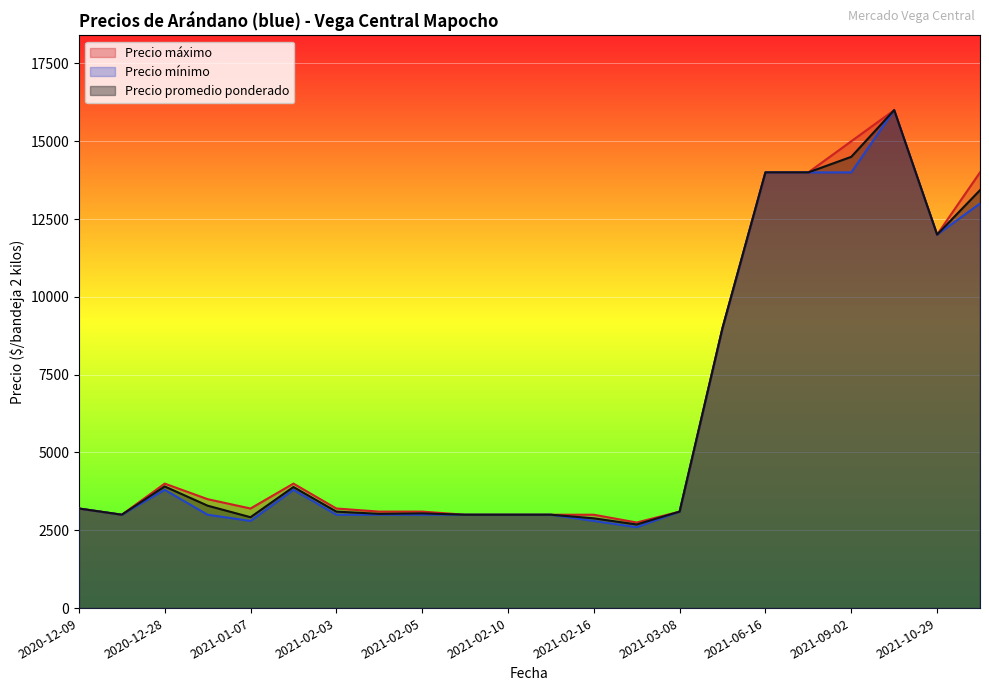

What is the total value across all series at 2020-12-28?

11708.0